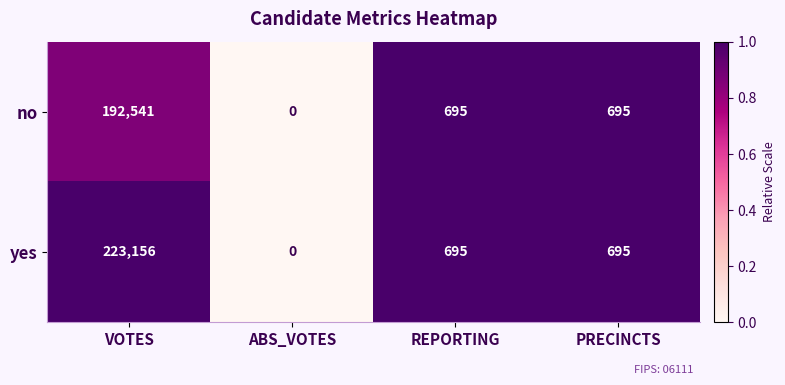

Which label corresponds to the smallest value in the chart?

ABS_VOTES